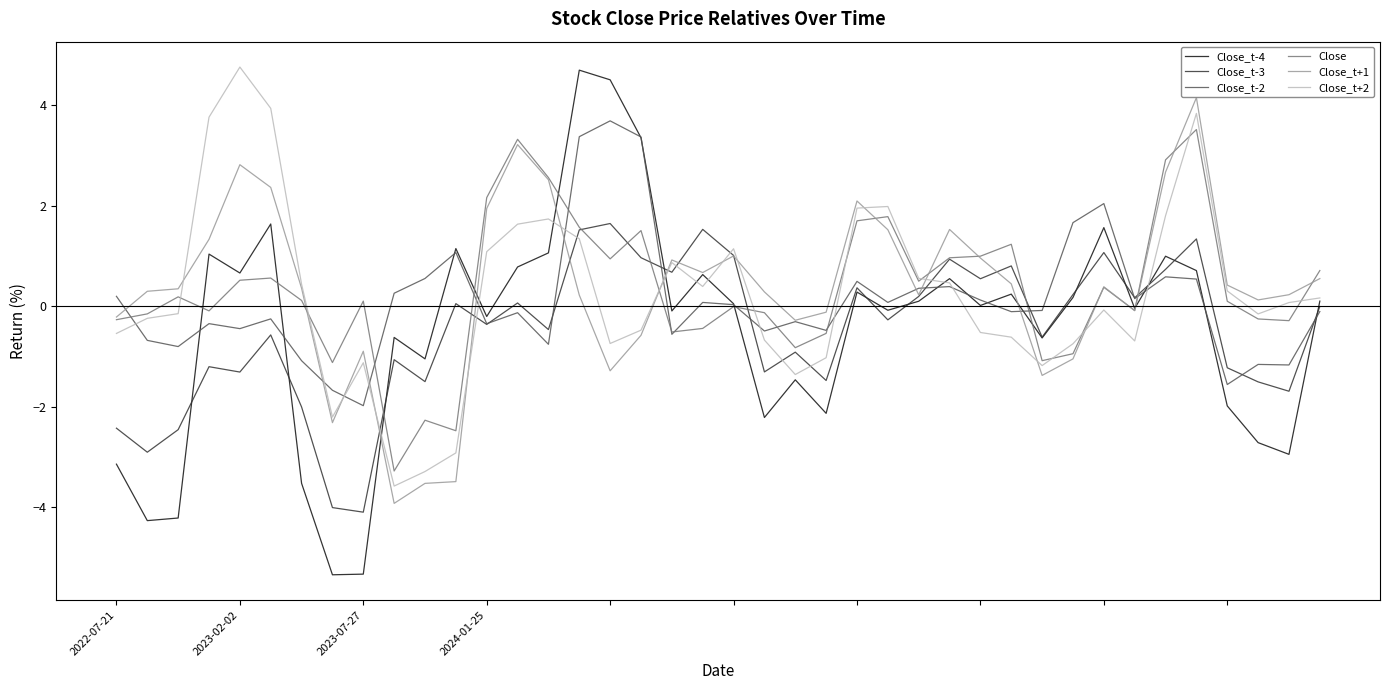

What are all the series names shown in the legend?

Close_t-4, Close_t-3, Close_t-2, Close, Close_t+1, Close_t+2